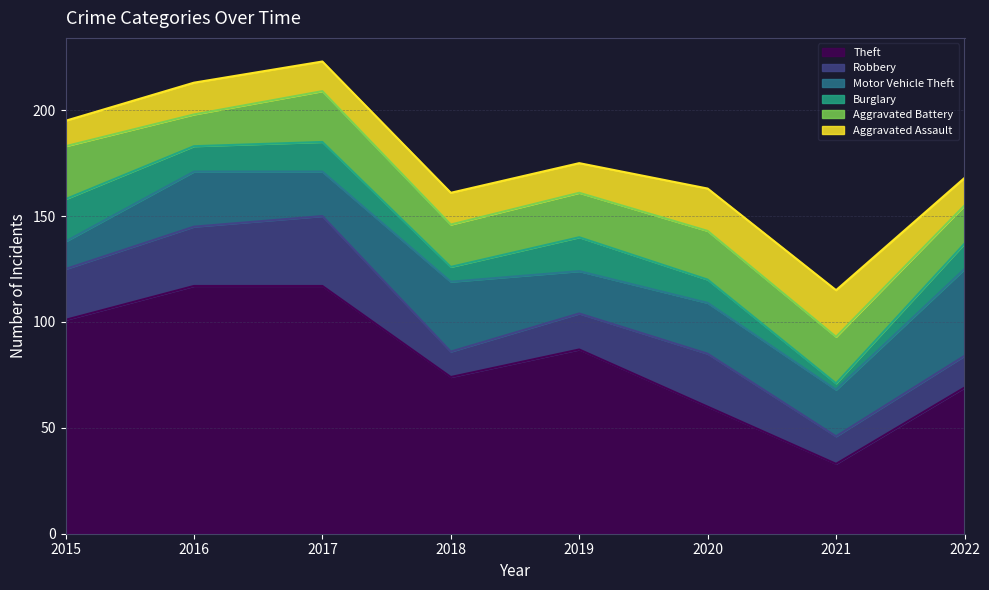

How many lines are shown in the chart?

6